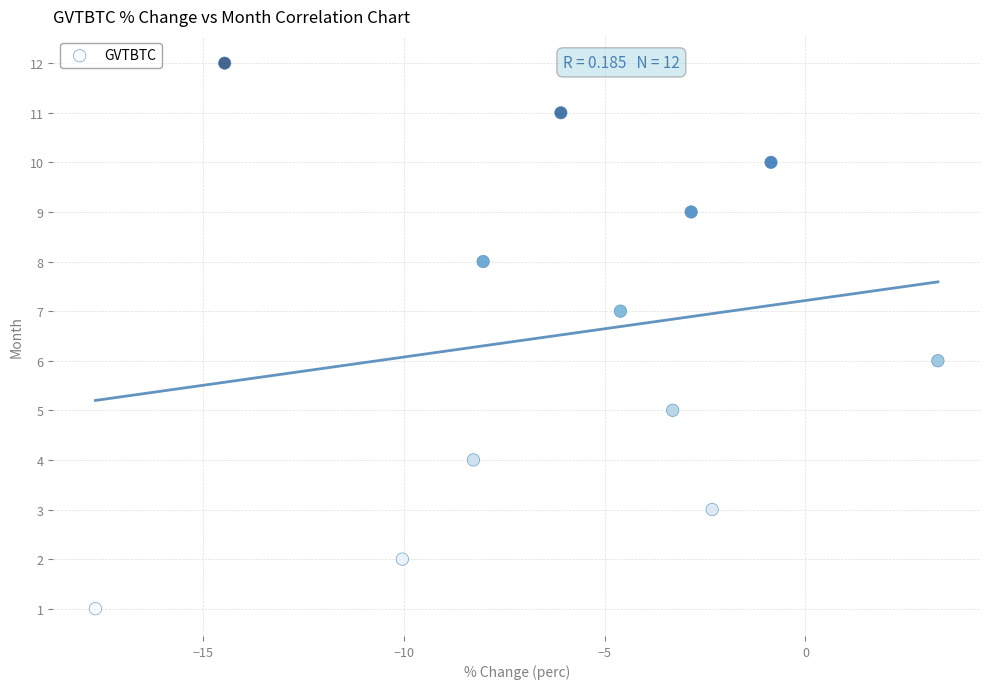

What is the range of Y values (max minus min)?

11